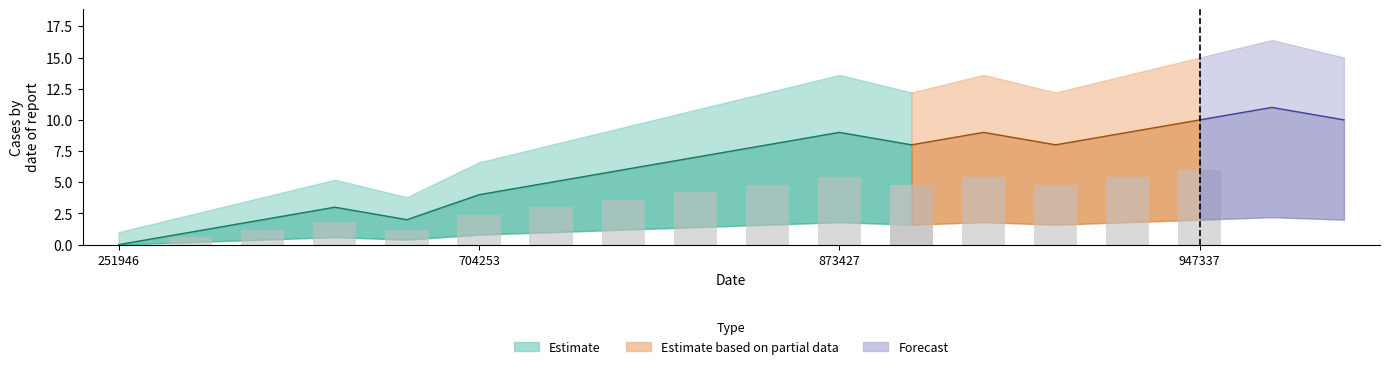

What is the greatest value displayed?

11